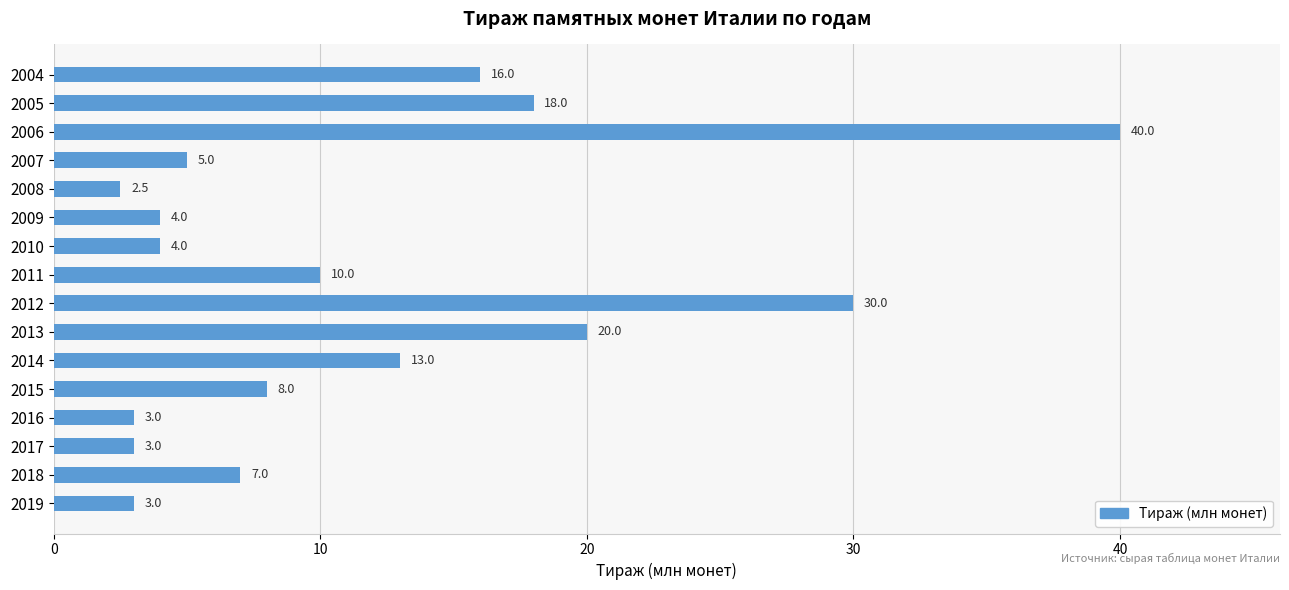

What is the value of the 1st bar from the top?

16.0